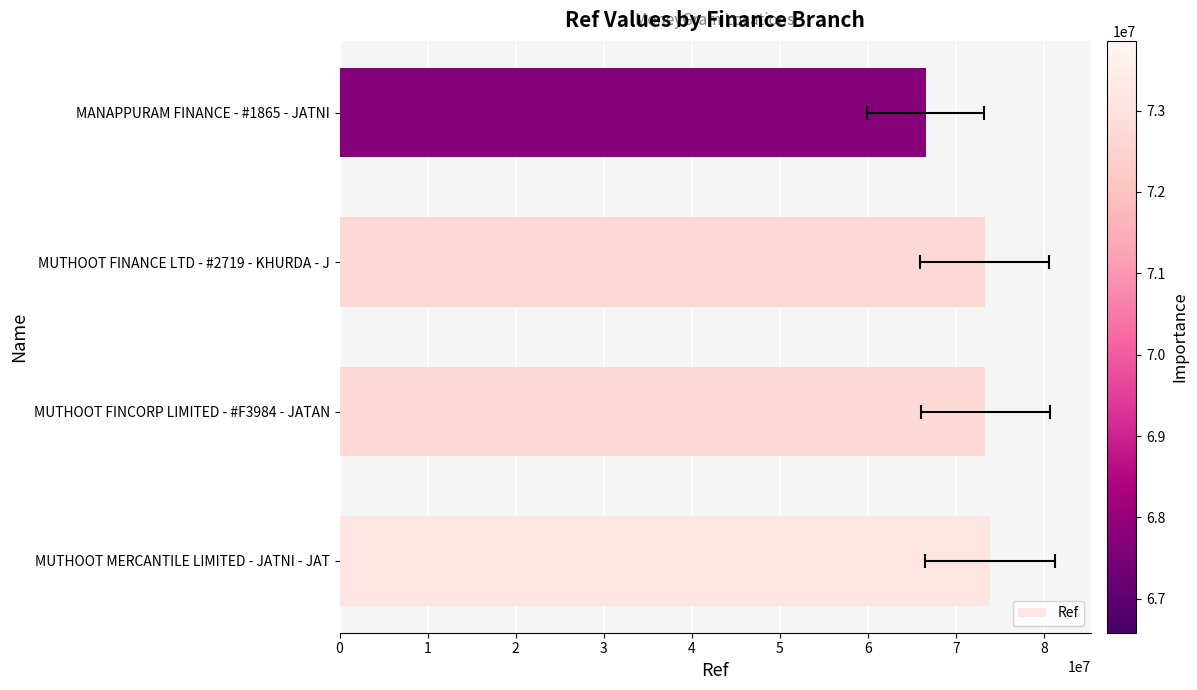

How many series are shown in this chart?

1